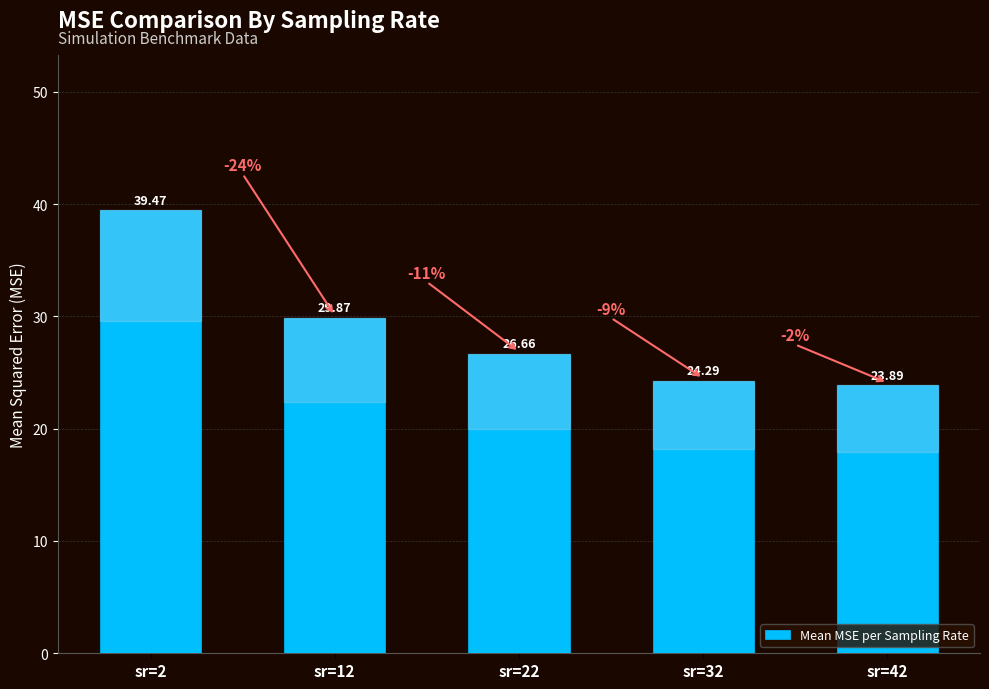

What is the difference between the second highest and minimum values?

6.0